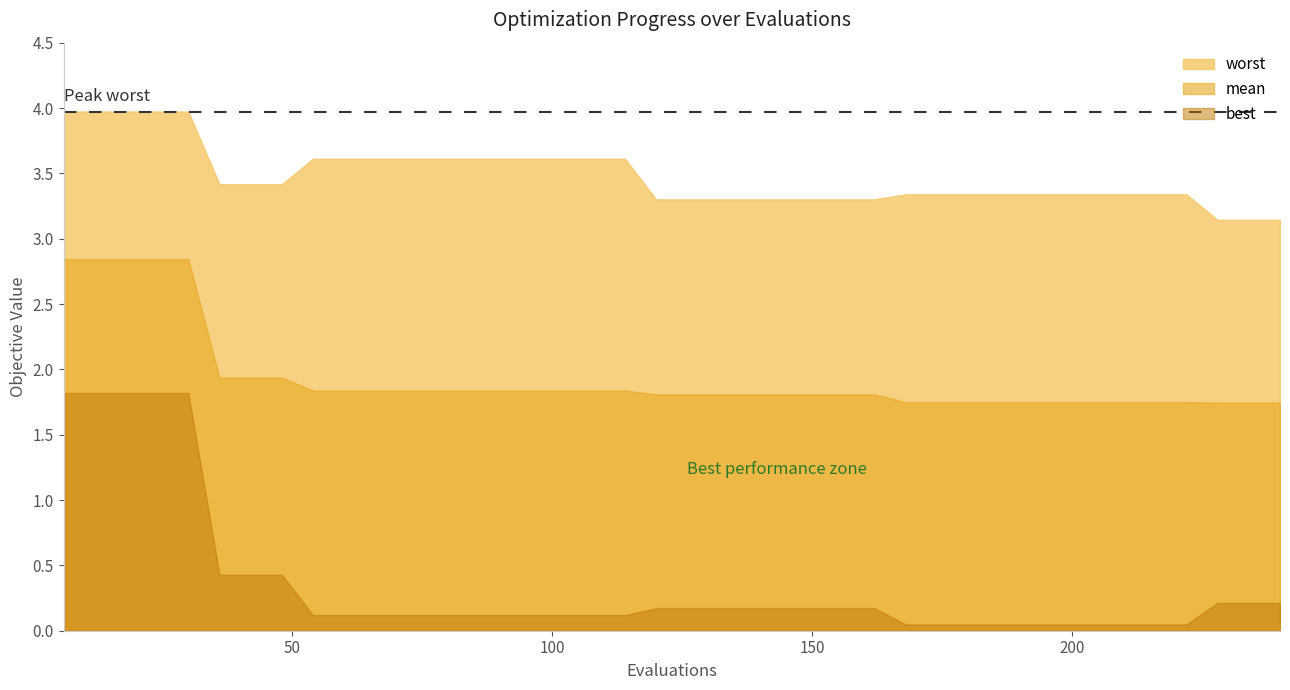

Count the number of categories in the chart.

40